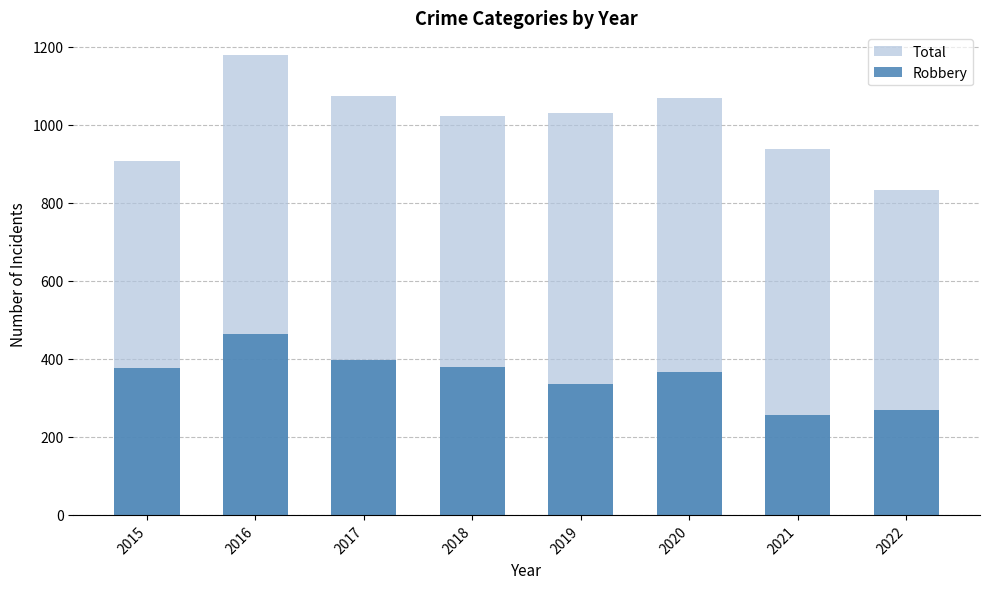

Which category has the lowest value in the Robbery series?

2021